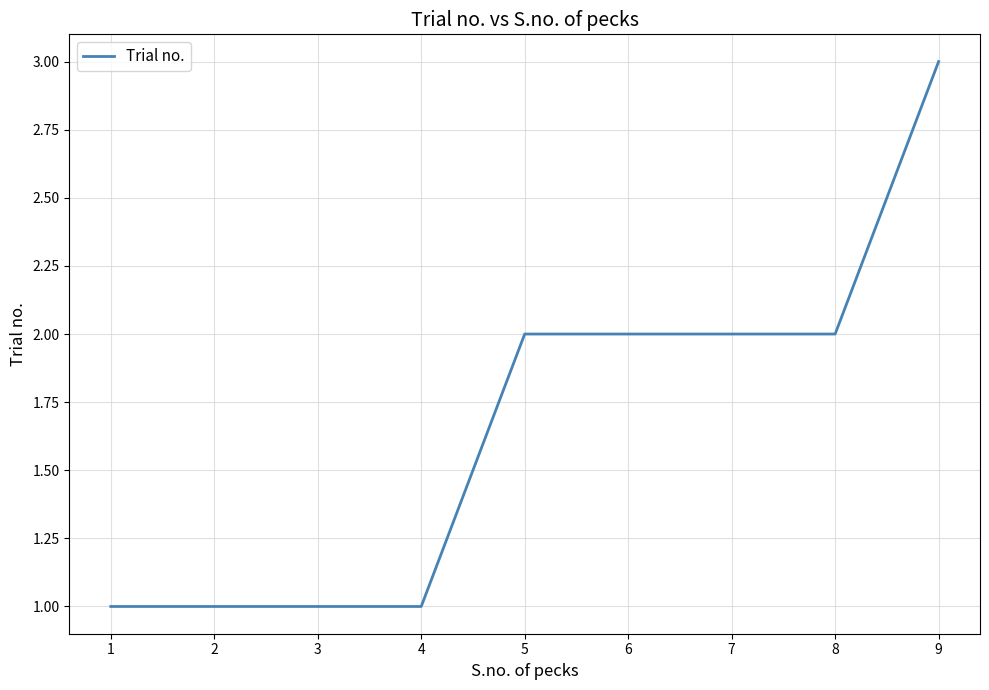

Reading left to right, what are all the values shown in this chart?

1	1	1	1	2	2	2	2	3